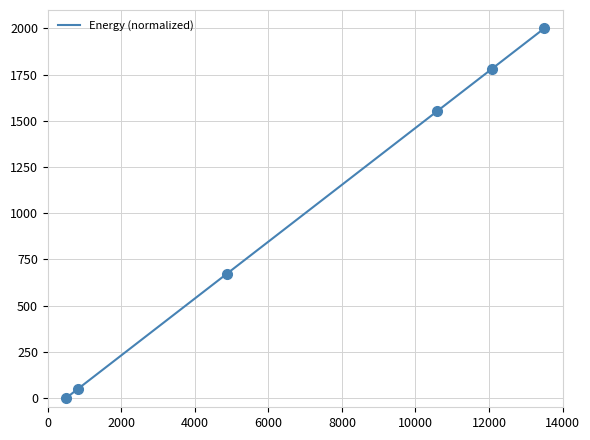

What is the greatest value displayed?

2000.0